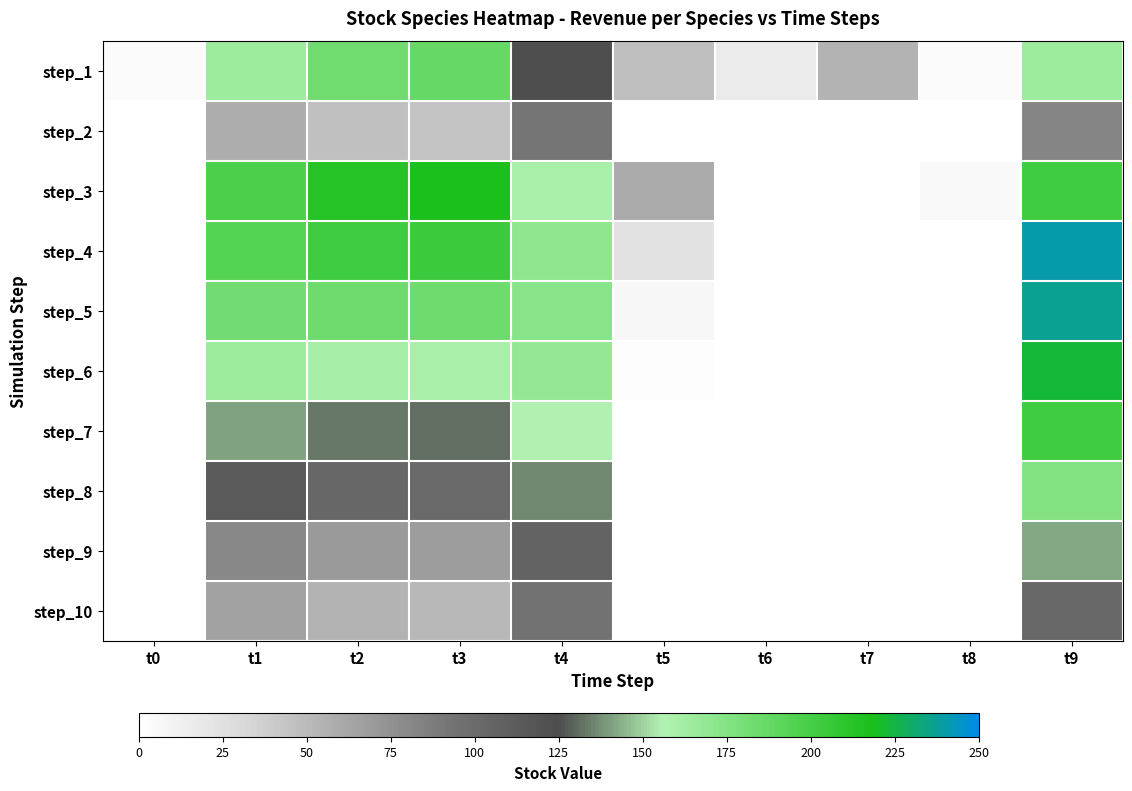

Reading right to left, transcribe all the data shown in this chart.

step_1: t9=164.5	t8=3.5	t7=54.5	t6=16.3	t5=47.7	t4=123.1	t3=187.1	t2=182.9	t1=164.5	t0=3.5
step_2: t9=82.6	t8=0.0	t7=0.0	t6=0.0	t5=0.0	t4=92.0	t3=44.0	t2=46.5	t1=58.4	t0=0.0
step_3: t9=202.5	t8=5.9	t7=0.0	t6=0.0	t5=59.7	t4=160.0	t3=217.0	t2=213.4	t1=197.8	t0=0.0
step_4: t9=241.2	t8=0.0	t7=0.0	t6=0.0	t5=23.6	t4=170.6	t3=204.6	t2=202.7	t1=194.2	t0=0.0
step_5: t9=237.1	t8=0.0	t7=0.0	t6=0.0	t5=6.8	t4=173.2	t3=184.5	t2=184.2	t1=182.4	t0=0.0
step_6: t9=223.4	t8=0.0	t7=0.0	t6=0.0	t5=1.0	t4=168.1	t3=159.4	t2=160.4	t1=164.2	t0=0.0
step_7: t9=202.2	t8=0.0	t7=0.0	t6=0.0	t5=0.0	t4=155.7	t3=131.2	t2=133.1	t1=141.2	t0=0.0
step_8: t9=174.9	t8=0.0	t7=0.0	t6=0.0	t5=0.0	t4=135.8	t3=100.7	t2=103.1	t1=113.6	t0=0.0
step_9: t9=141.9	t8=0.0	t7=0.0	t6=0.0	t5=0.0	t4=106.2	t3=67.6	t2=70.0	t1=80.8	t0=0.0
step_10: t9=101.8	t8=0.0	t7=0.0	t6=0.0	t5=0.0	t4=94.1	t3=51.7	t2=54.1	t1=65.2	t0=0.0